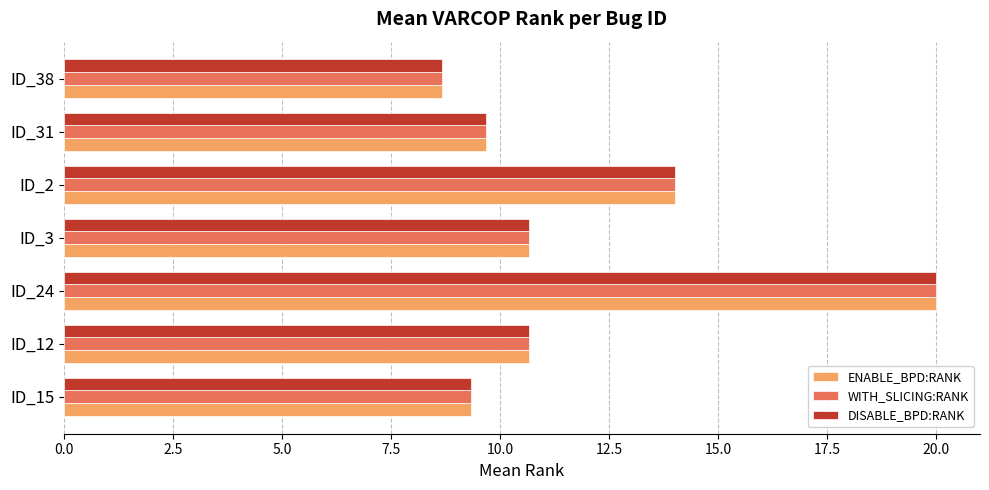

What is the difference between the DISABLE_BPD:RANK values at ID_2 and ID_3?

3.3